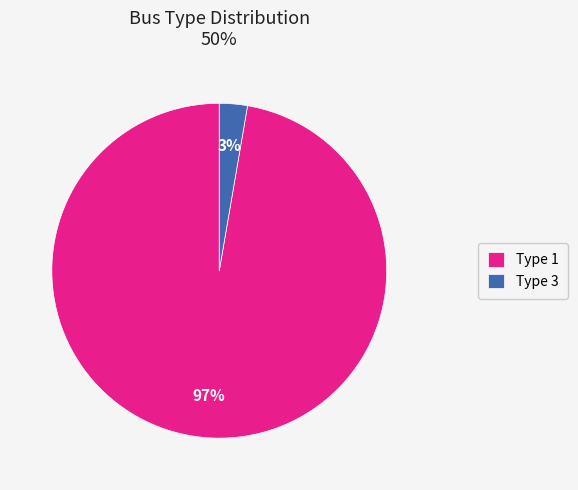

Which slice is the smallest?

Type 3